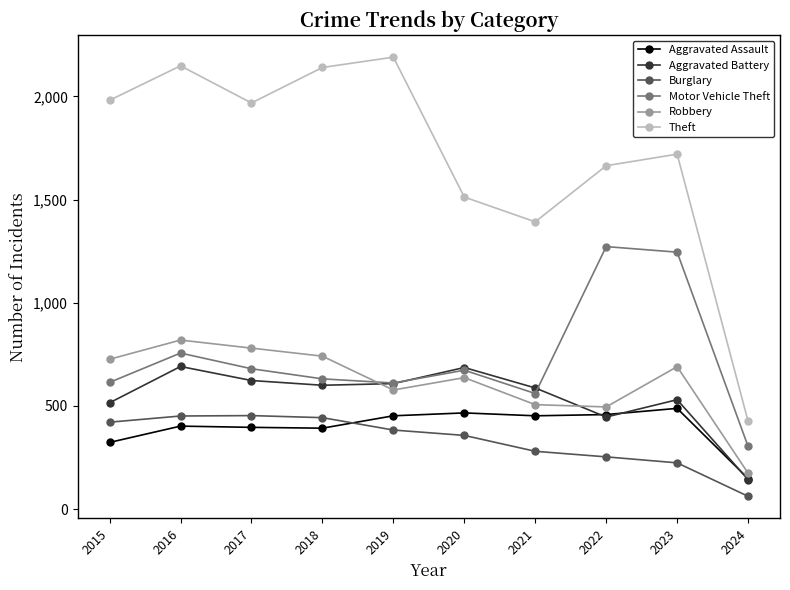

At how many categories does at least one series exceed 1583?

7